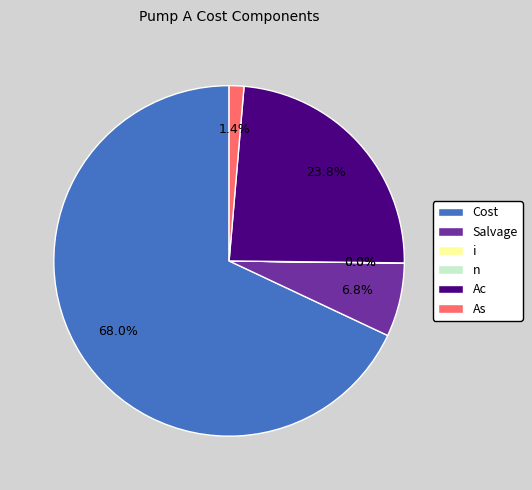

Combined, what portion of the pie is Ac and Salvage?

30.6%